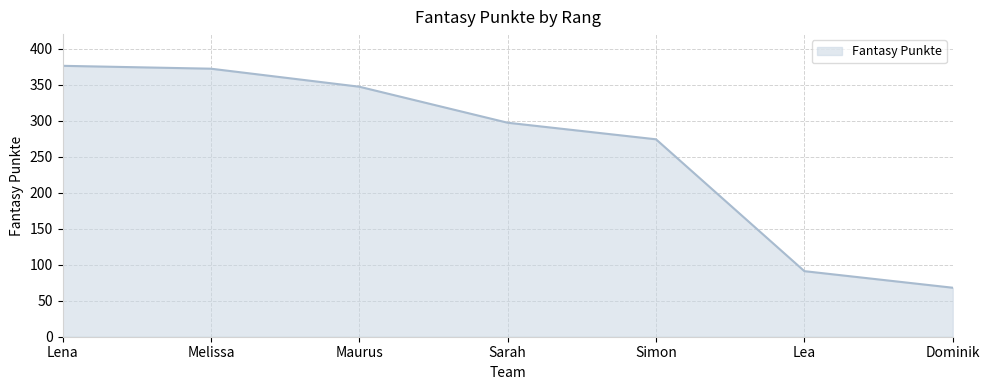

True or false: the data has more than 1 interior local peaks.

False